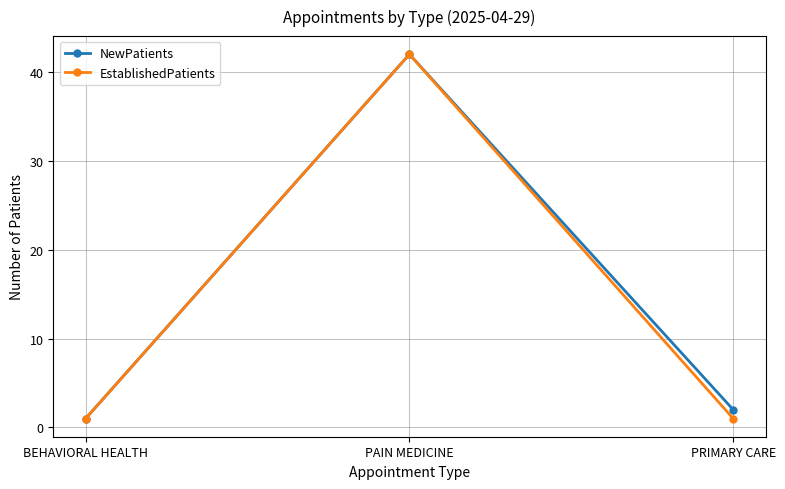

What is the value of the NewPatients point at the 2nd from the left?

42